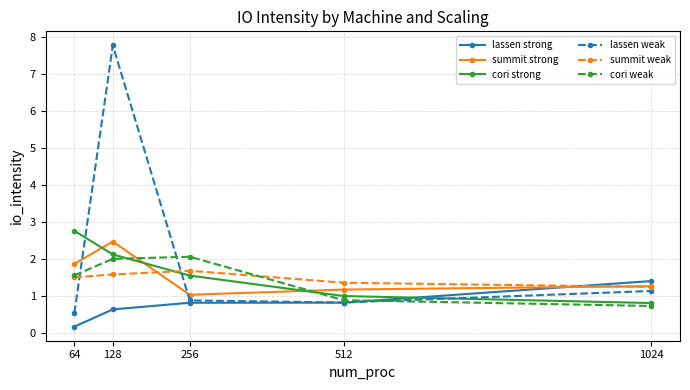

What is the total value across all series at 512?

6.1